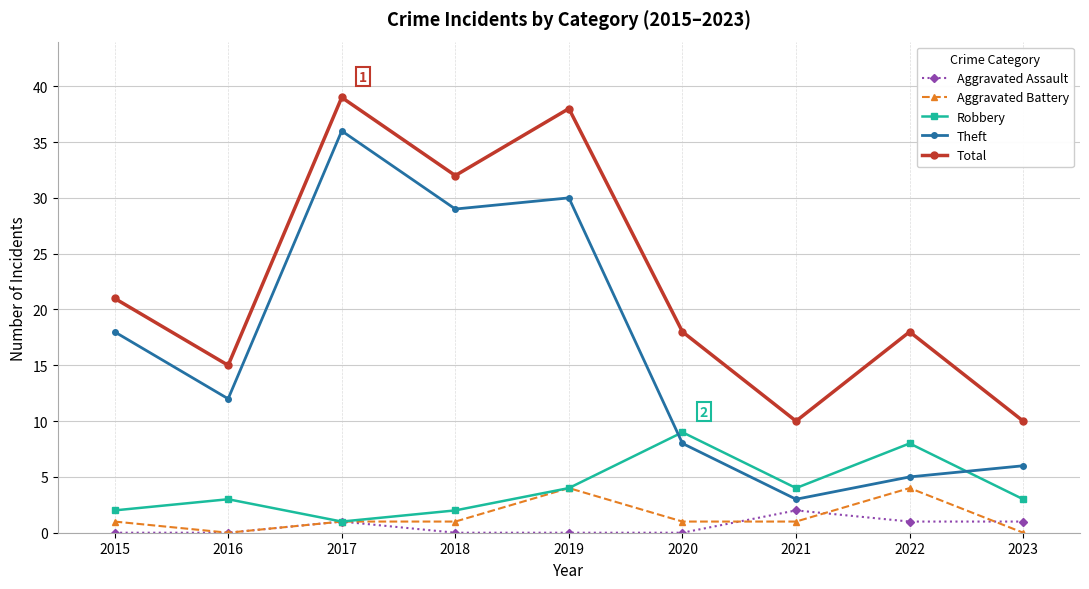

What is the value of the Theft point at the 2nd from the left?

12